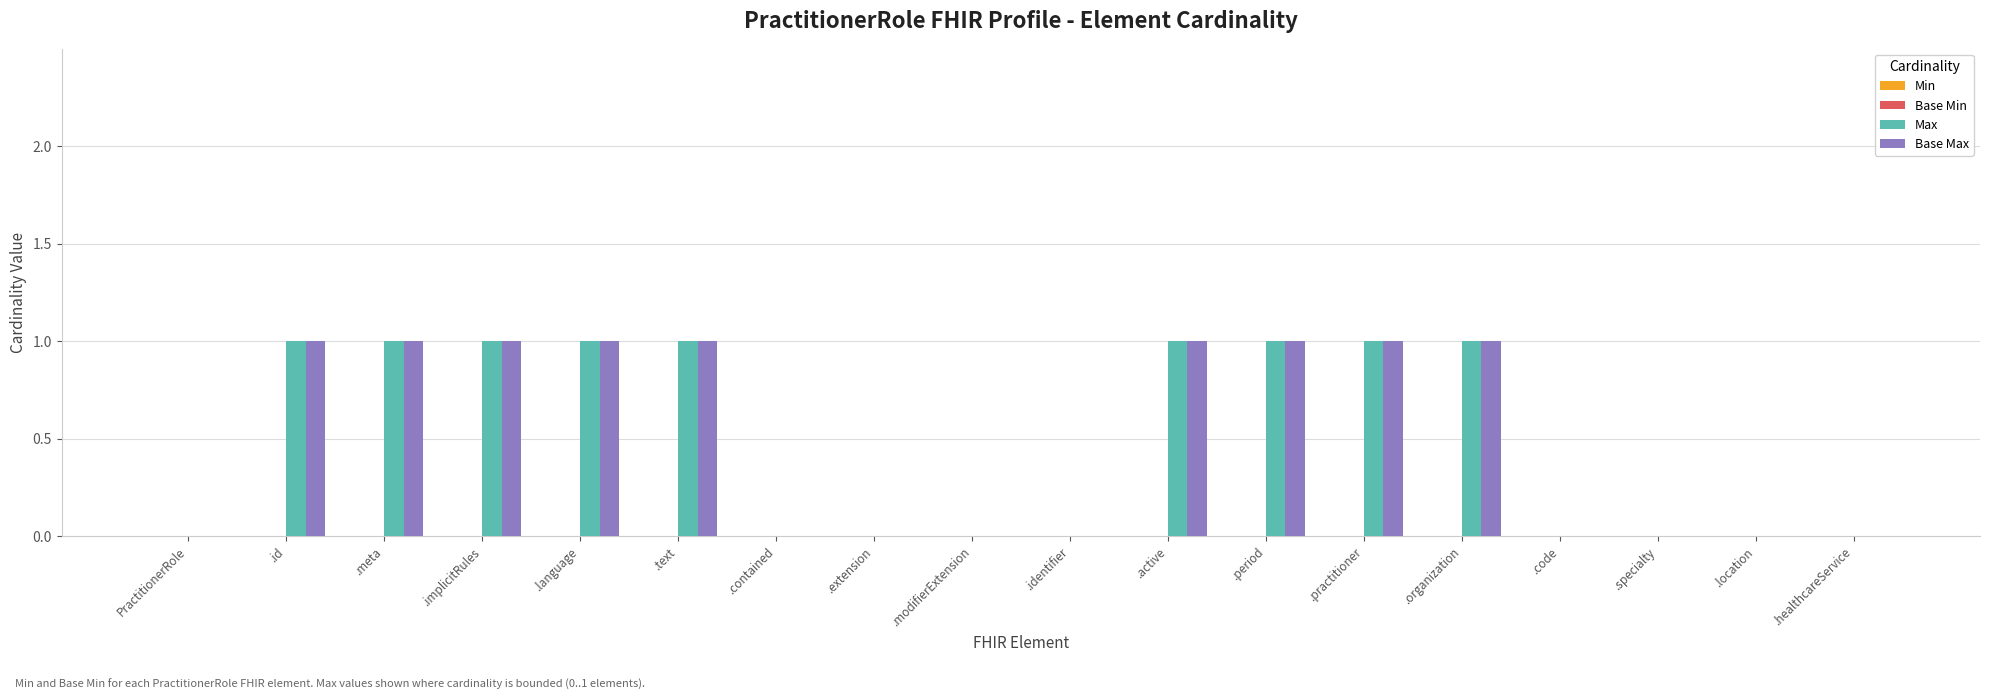

The Base Max series shows -1 at .specialty. True or false?

False